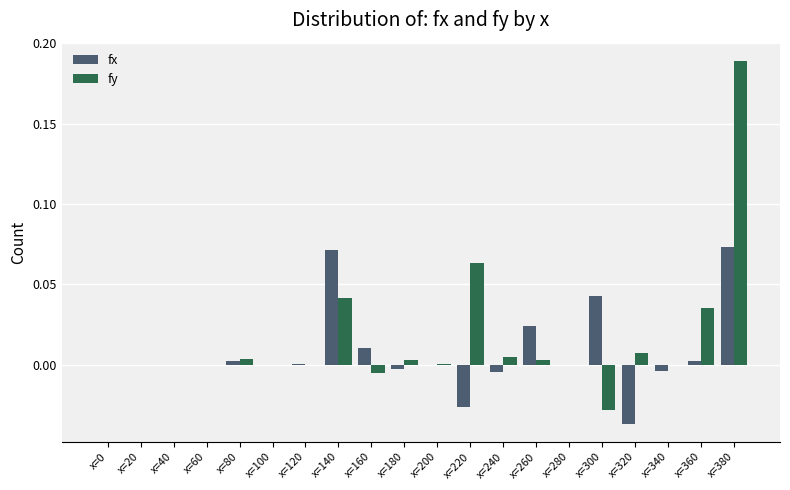

Does the chart contain stacked bars?

No